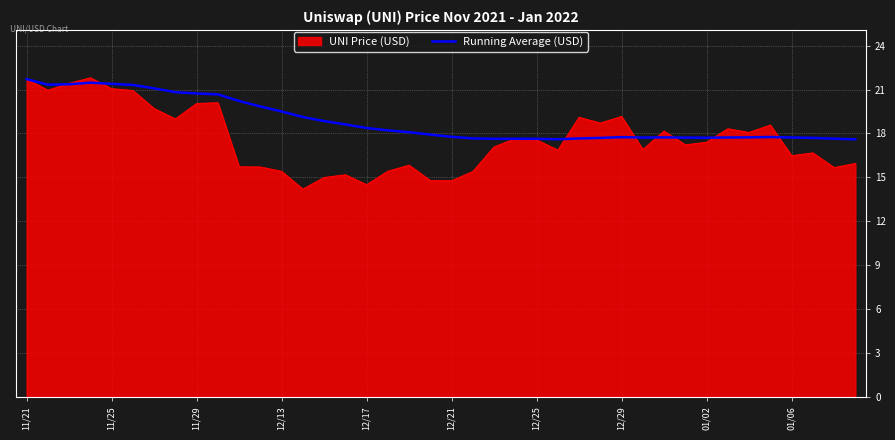

List the series in order of their overall mean, lowest first.

UNI Price (USD), Running Average (USD)